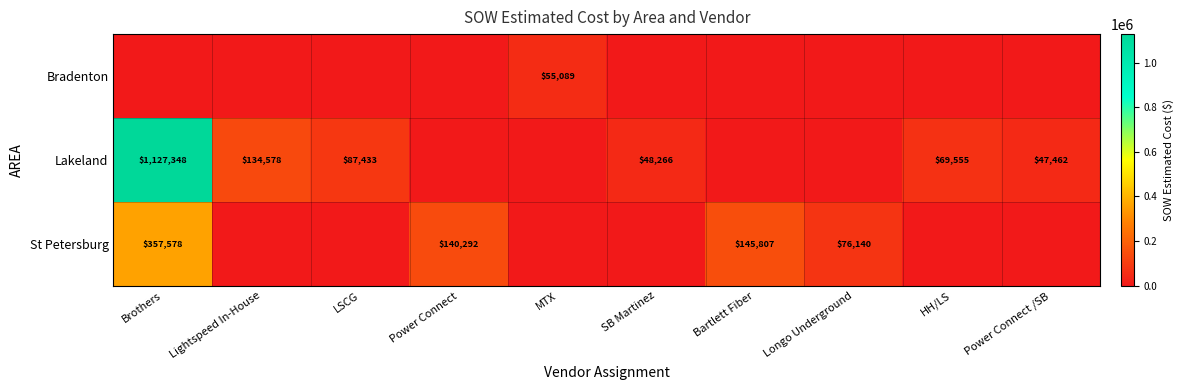

What is the maximum value shown in the chart?

1127348